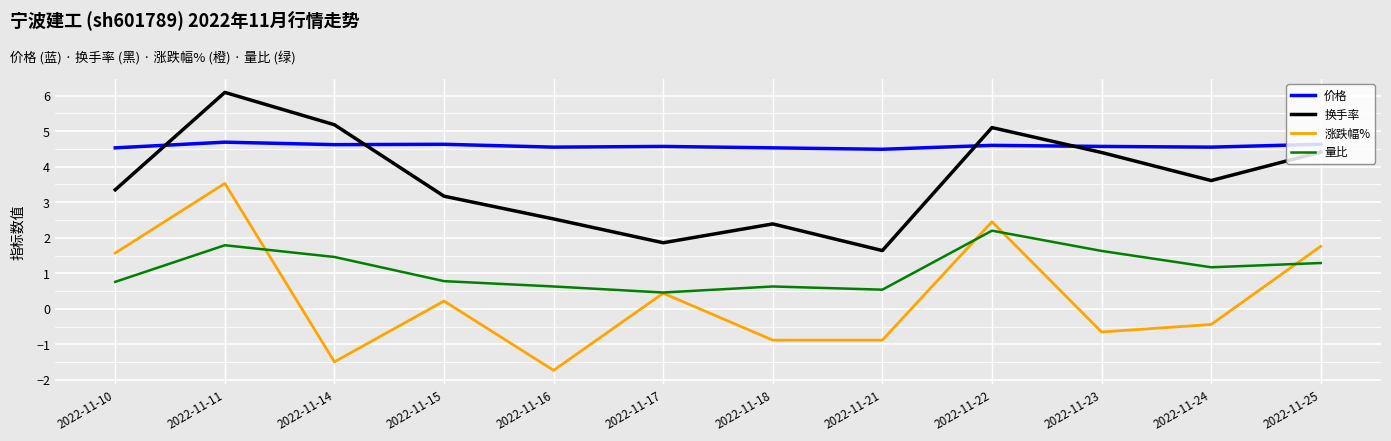

Which series has the largest range (max minus min)?

涨跌幅%